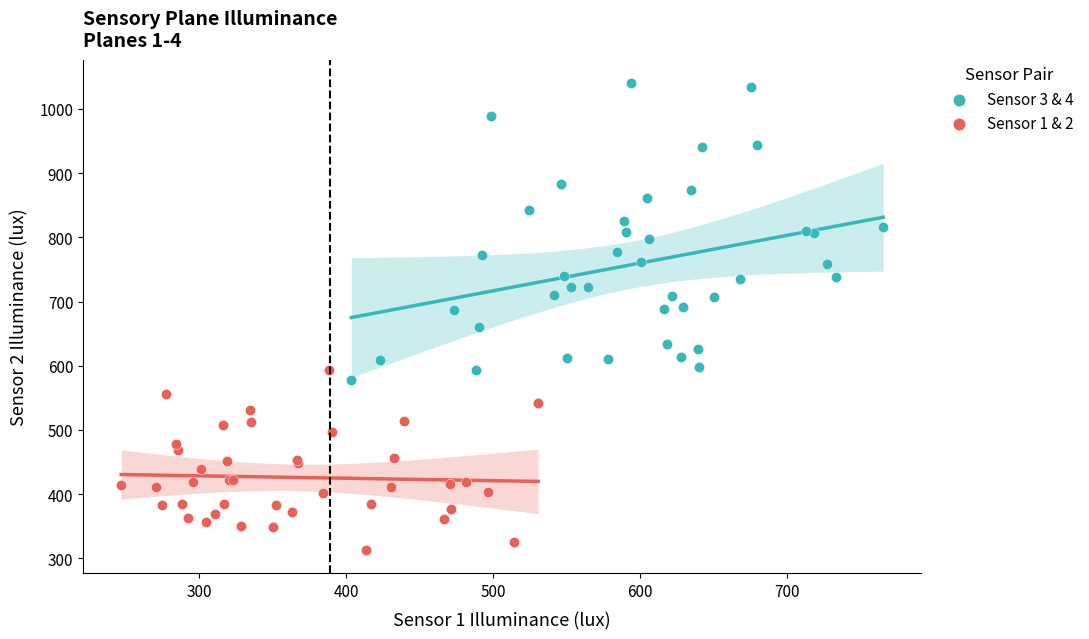

Which series reaches the minimum Y coordinate?

Sensor 1 & 2